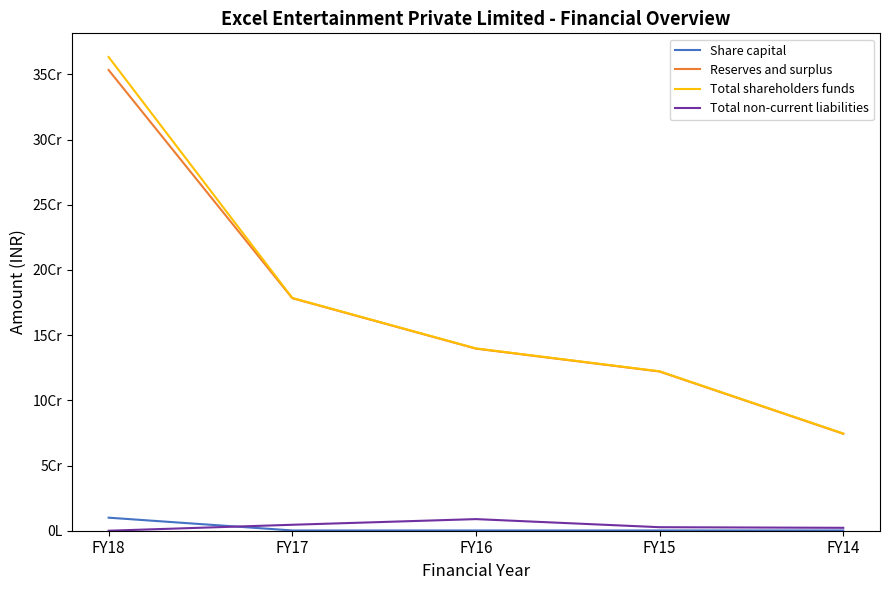

At which label does Total non-current liabilities reach its minimum?

FY18